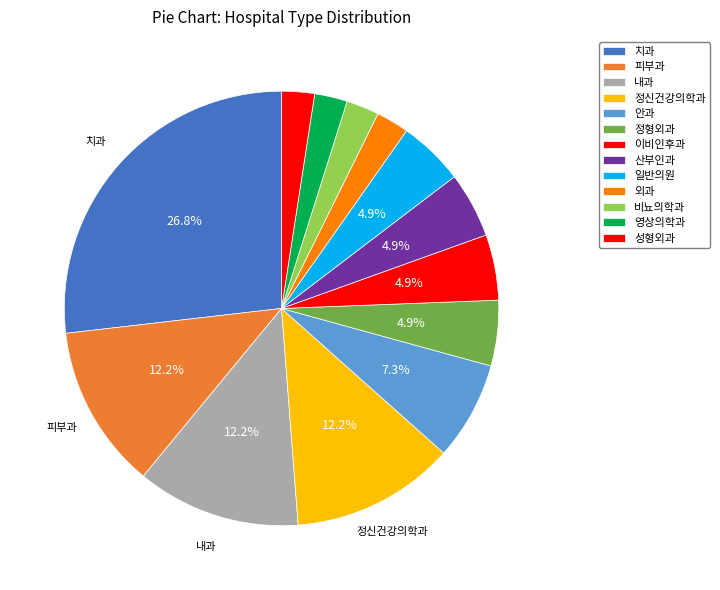

To the nearest percent, what portion does 내과 represent?

12%